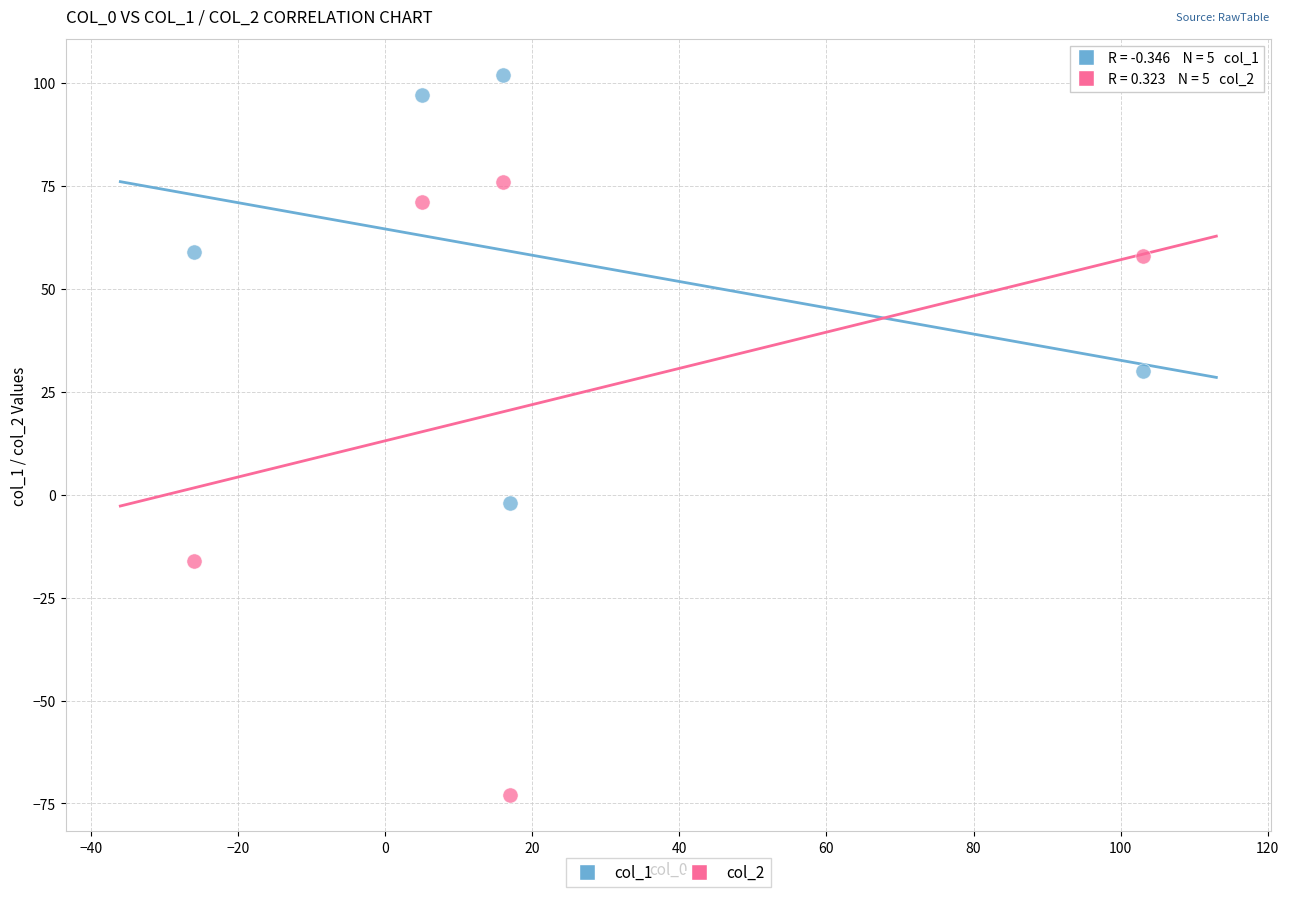

Across all data points, what is the range of Y values (max minus min)?

175